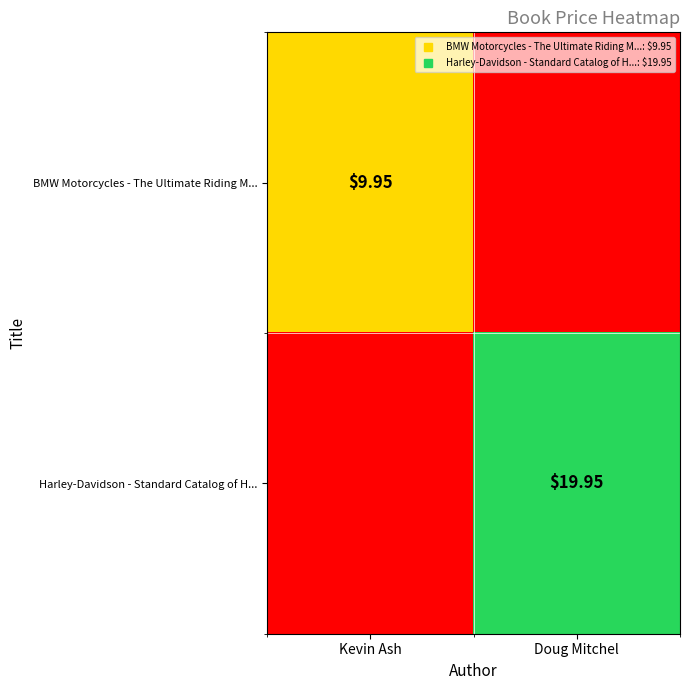

What is the sum of all Harley-Davidson - Standard Catalog of H... values?

19.9